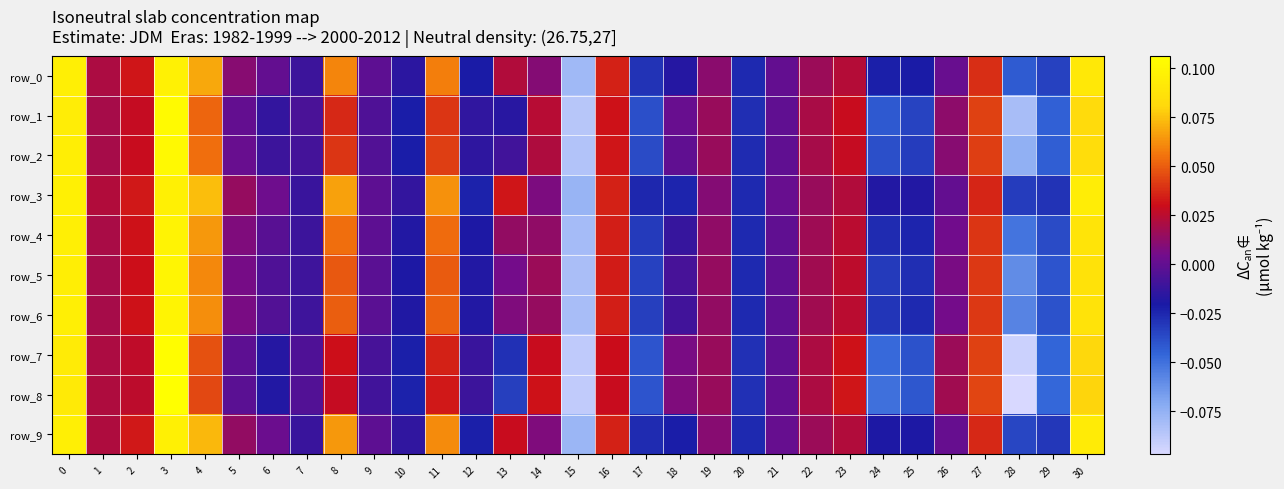

At which category is the sum across all series the highest?

3